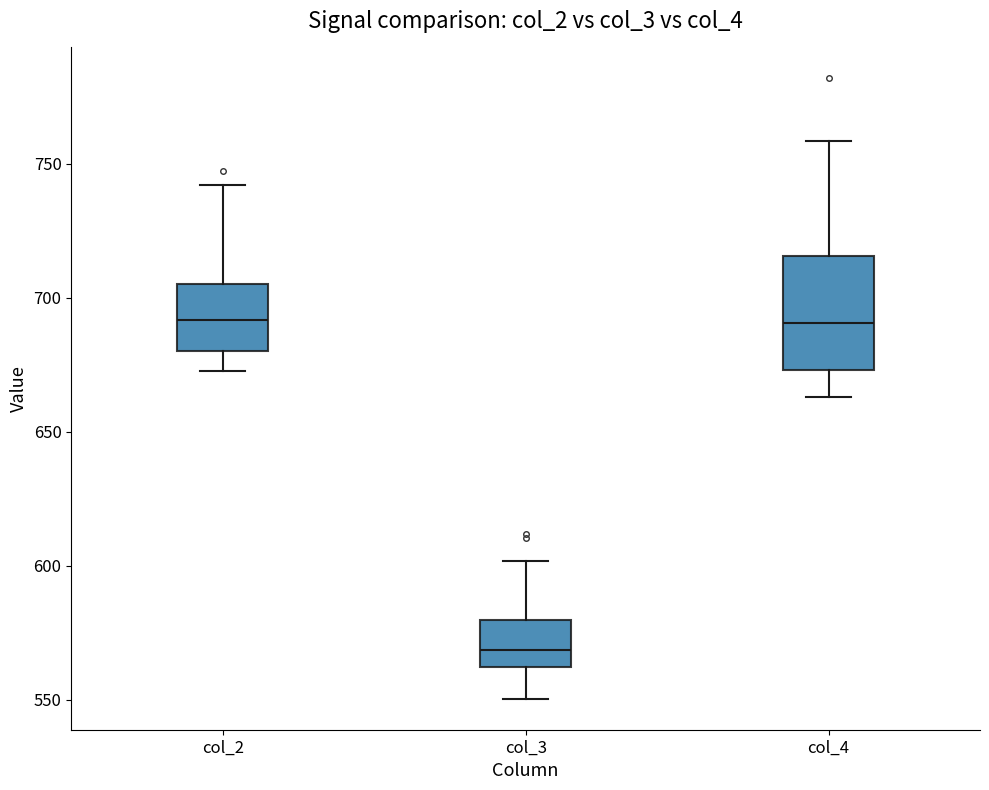

Which box is the tallest, from its lower edge to its upper edge?

col_4